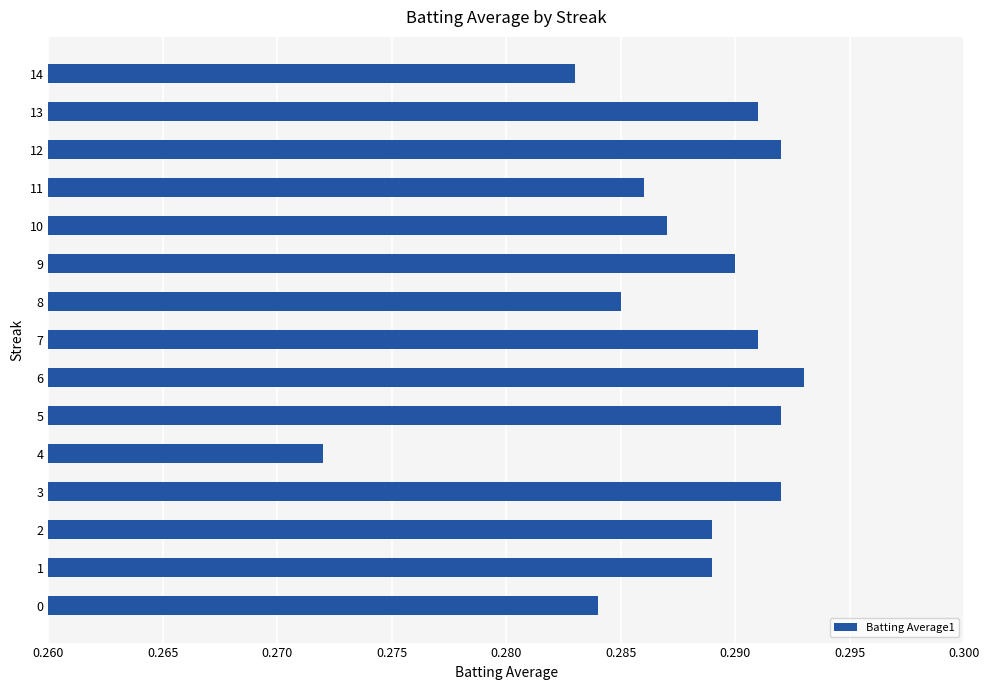

Which category has the highest value across all series?

6